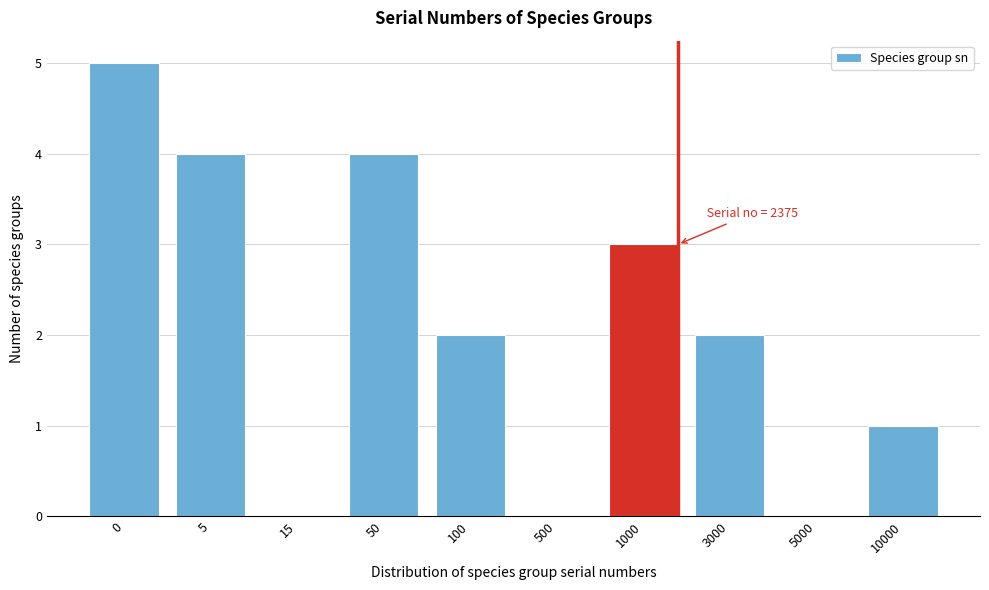

Reading left to right, extract all data points from this chart.

0=5	5=4	15=0	50=4	100=2	500=0	1000=3	3000=2	5000=0	10000=1